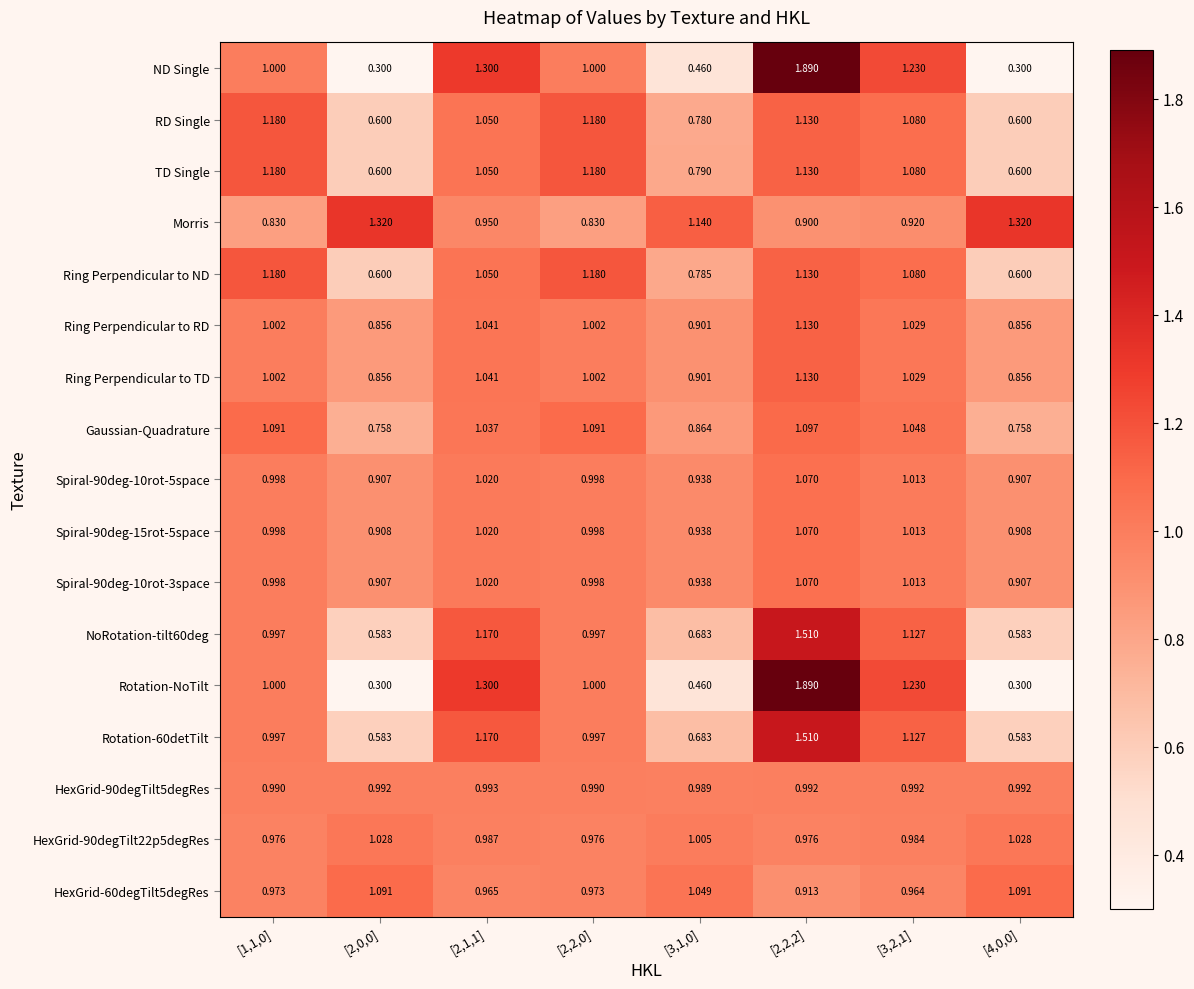

Is the value of TD Single at [3,2,1] greater than the value of Spiral-90deg-10rot-3space at [1,1,0]?

Yes